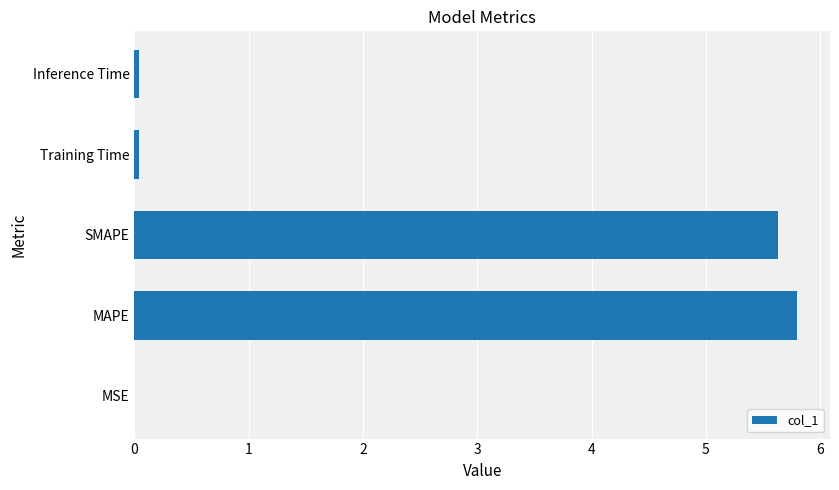

Are the bars horizontal?

Yes